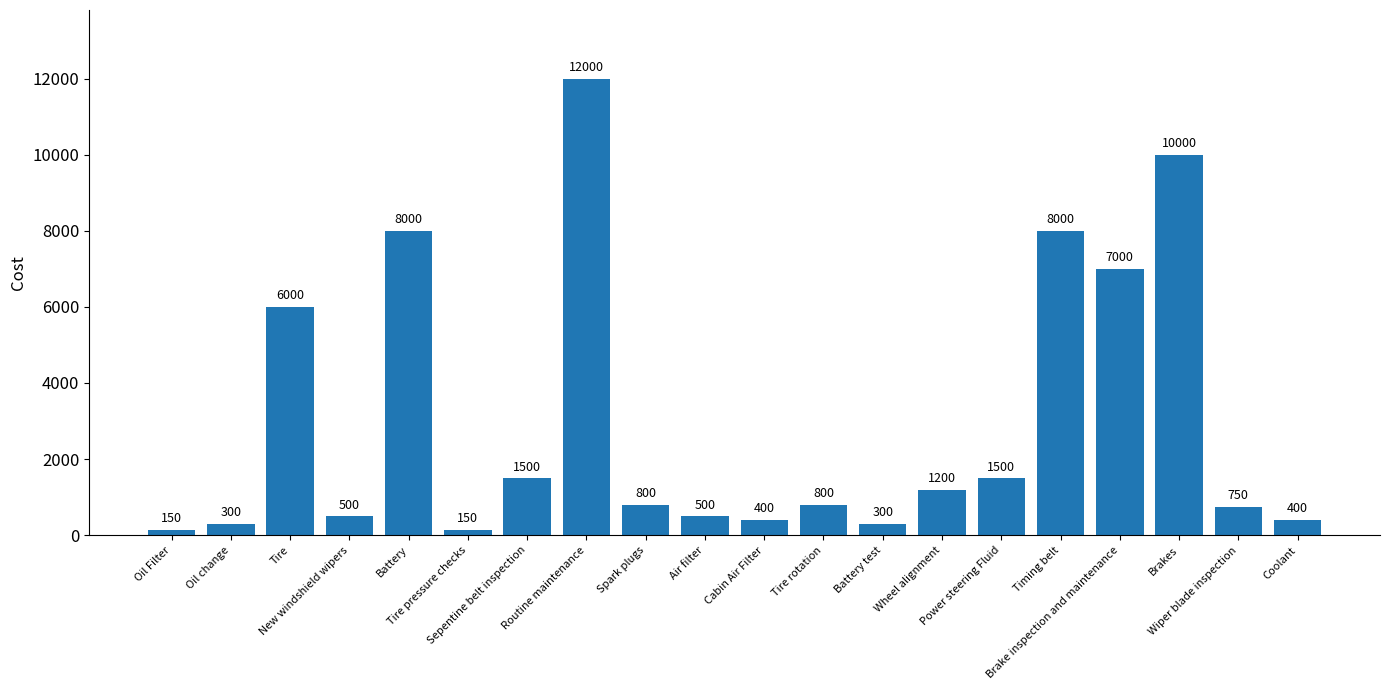

What is the difference between the values at Tire pressure checks and Power steering Fluid?

1350